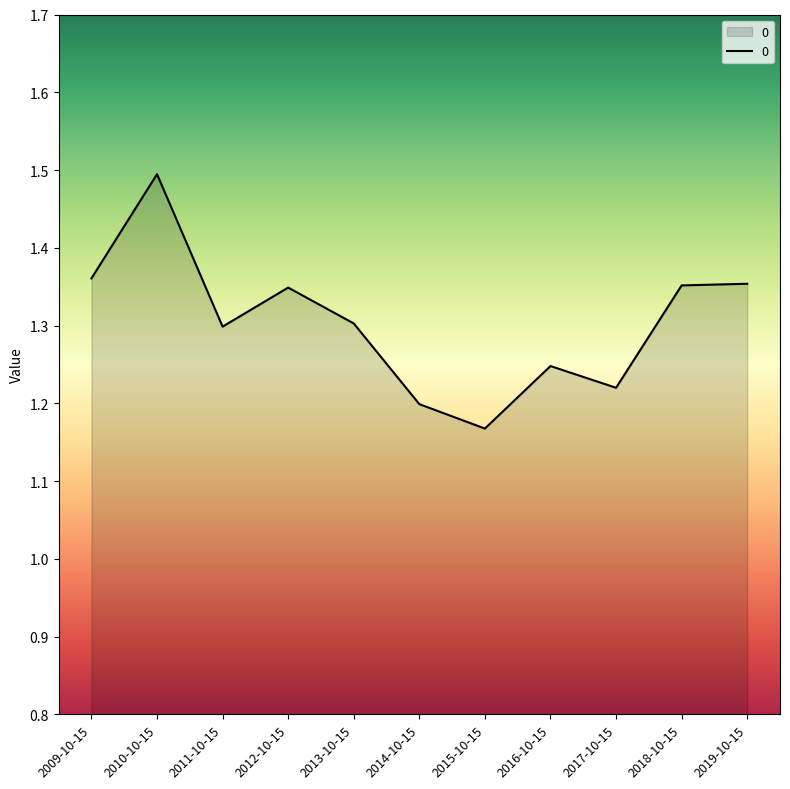

True or false: the data has more than 1 interior local peaks.

True